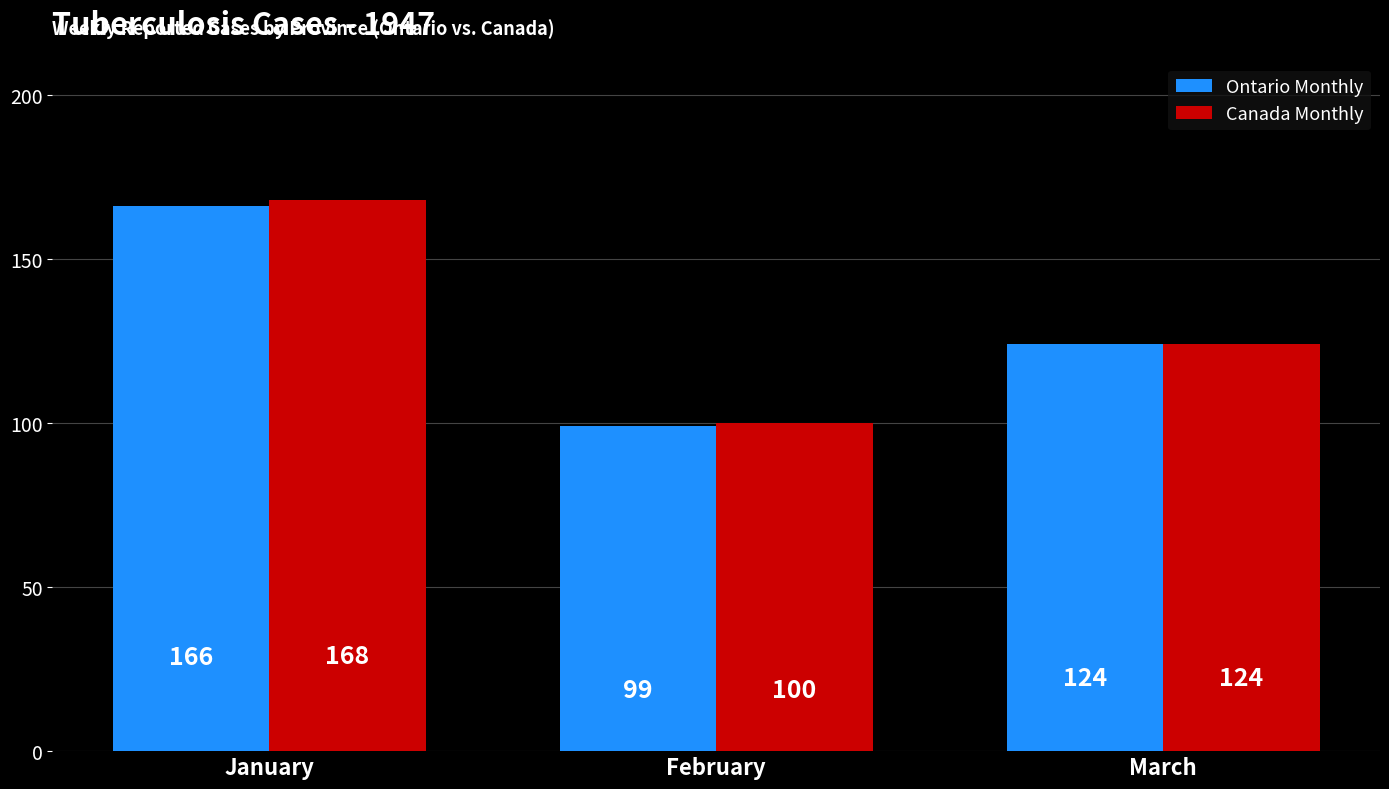

Rank the series at January from highest to lowest value.

Canada Monthly, Ontario Monthly